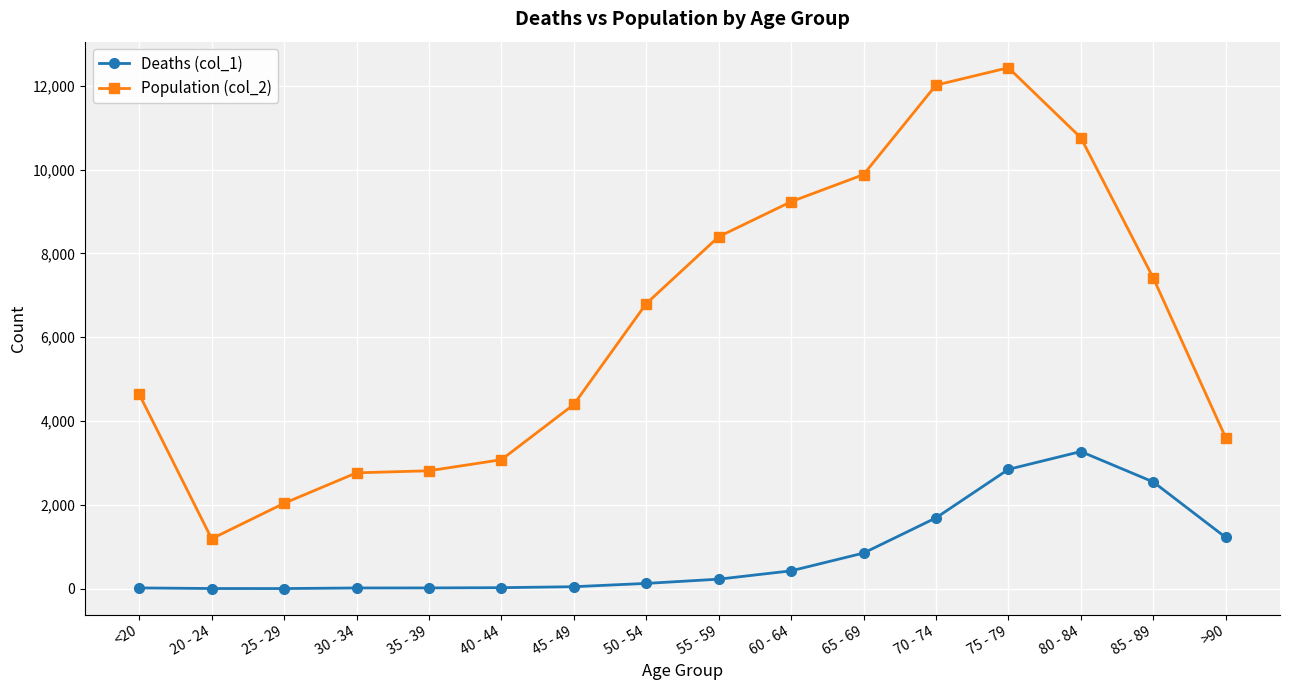

Is this an area chart (filled region under the line)?

No